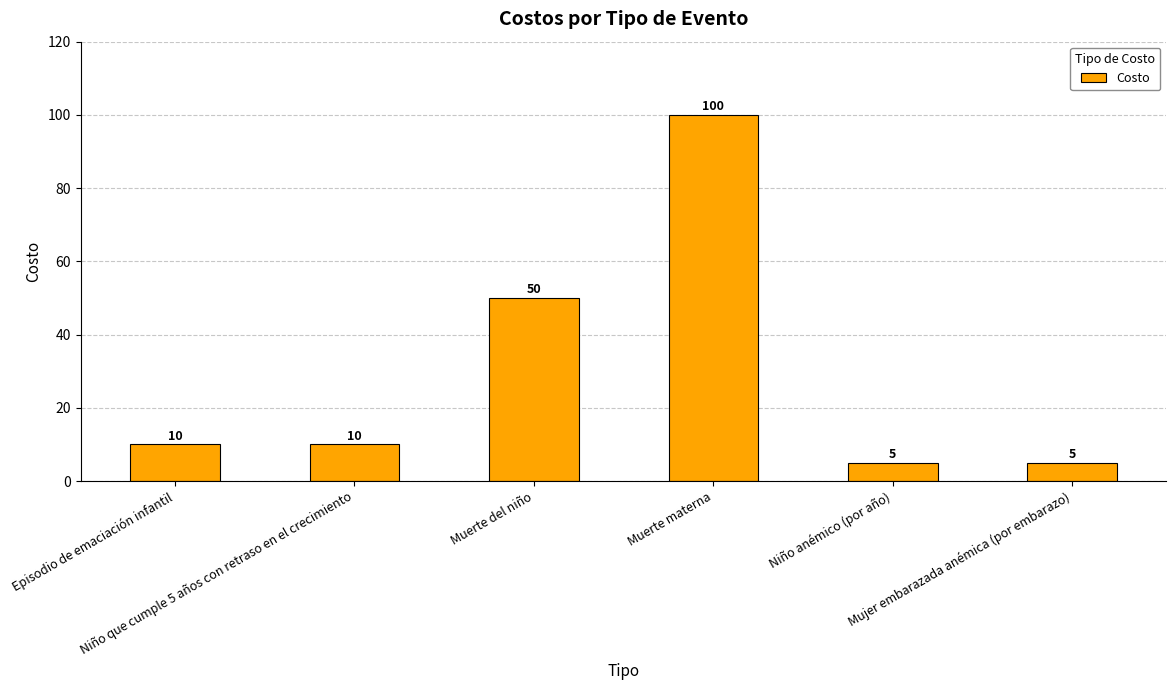

At which category does the chart reach its peak across all series?

Muerte materna